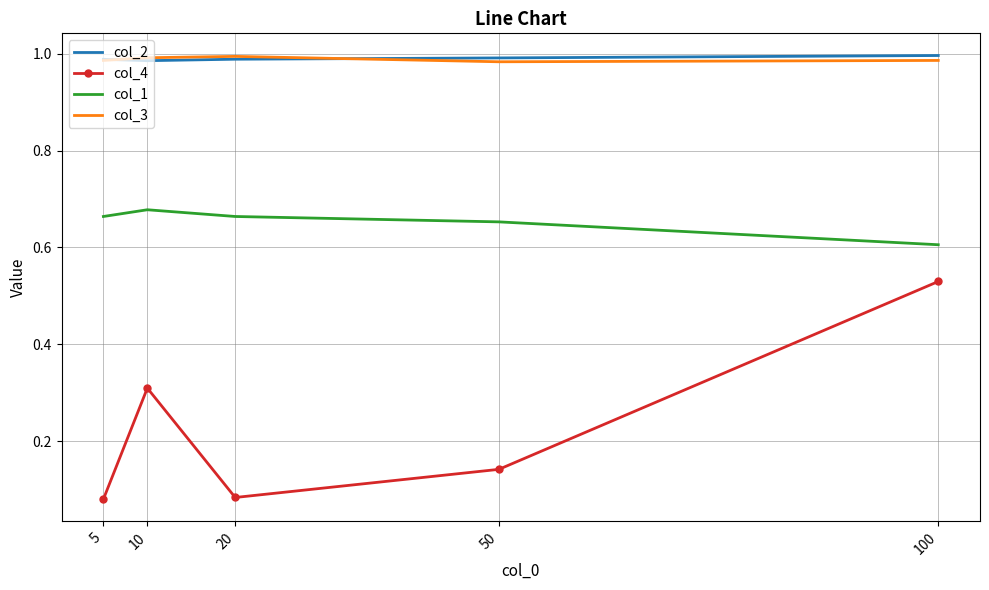

At which category is the sum across all series the highest?

100